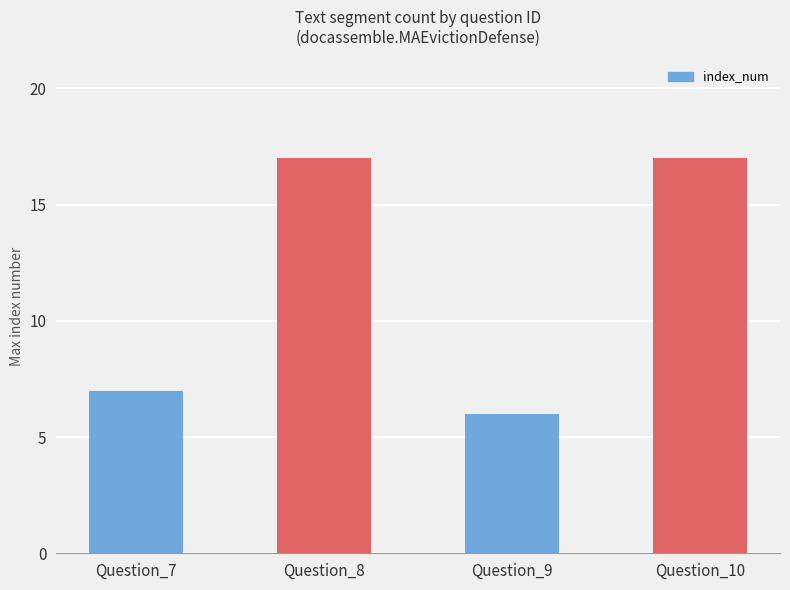

Is it true that the value at Question_10 is 4?

False